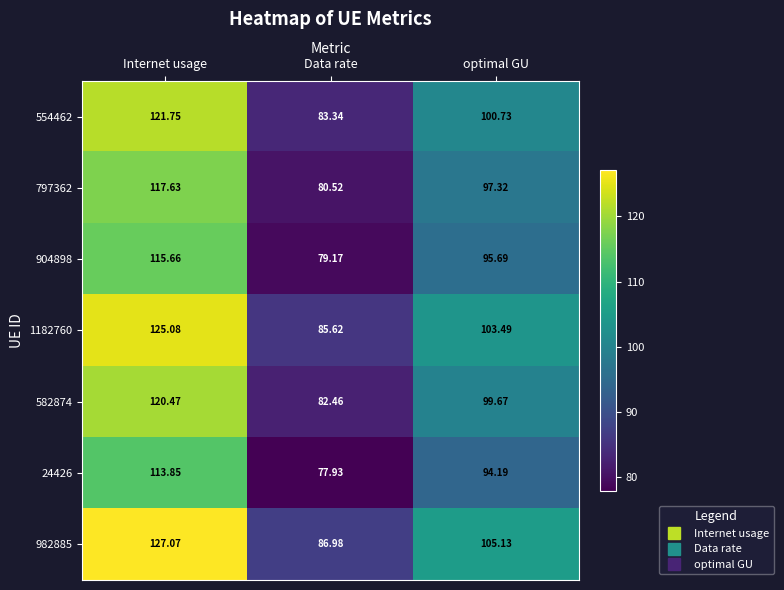

At which label does 24426 first exceed 94?

Internet usage